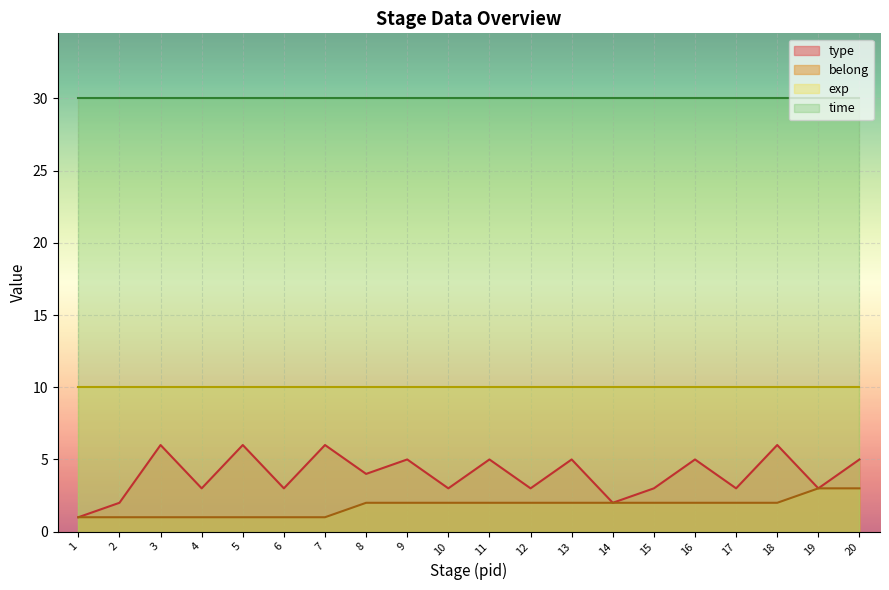

What is the average value of the belong series?

2